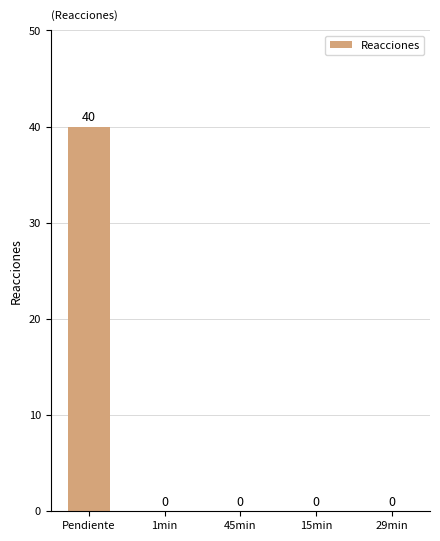

What is the change in value from Pendiente to 29min?

-40